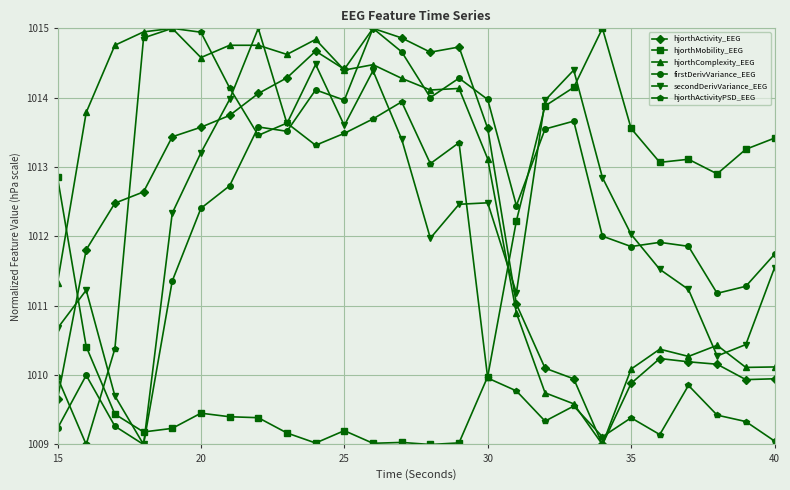

What is the minimum value shown in the chart?

1009.0